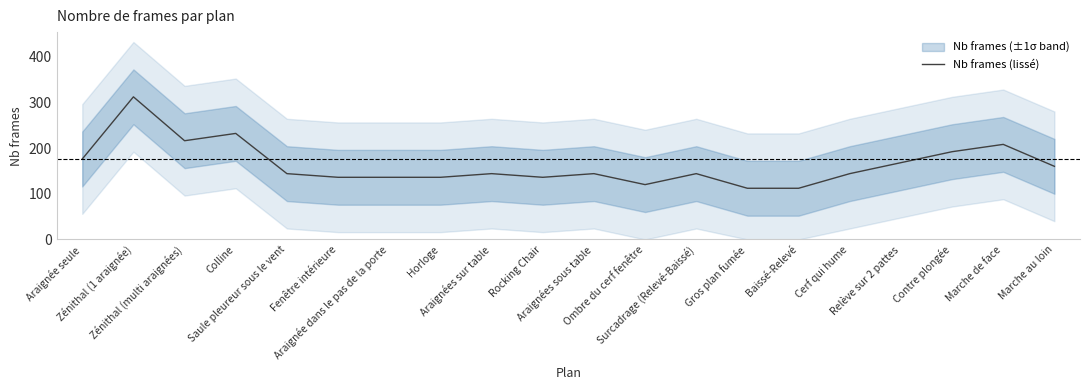

What is the sum of all values?

3272